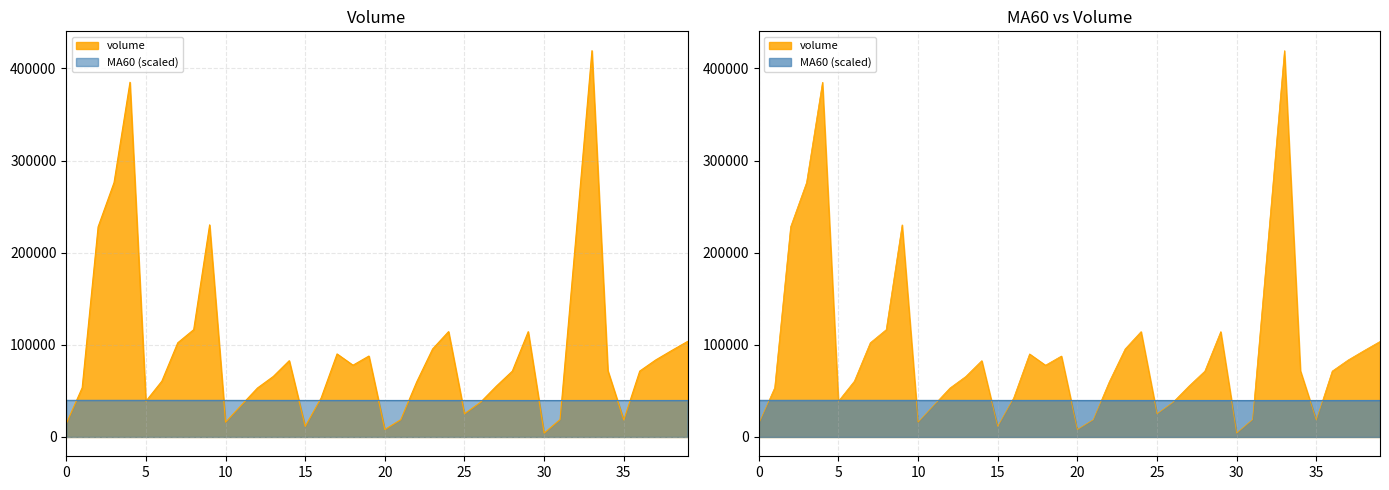

Rank the series by their average value, from lowest to highest.

MA60, volume